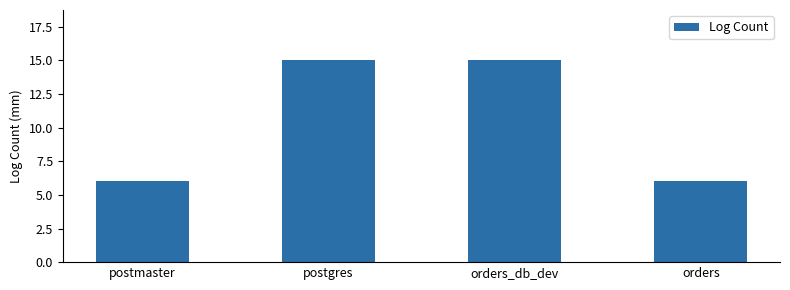

What is the value of the 3rd bar from the left?

15